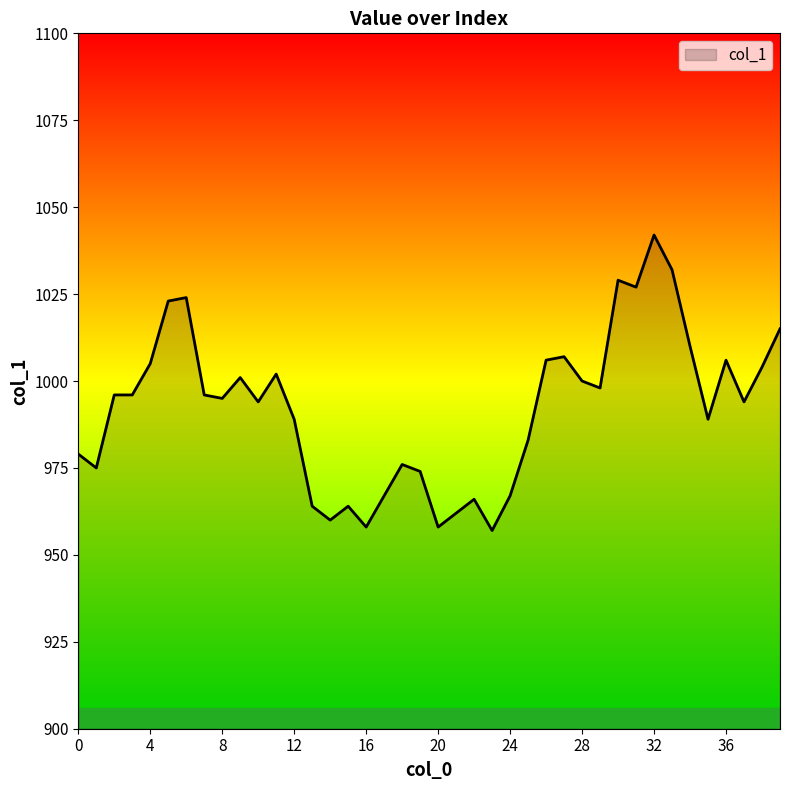

What is the smallest value displayed?

957